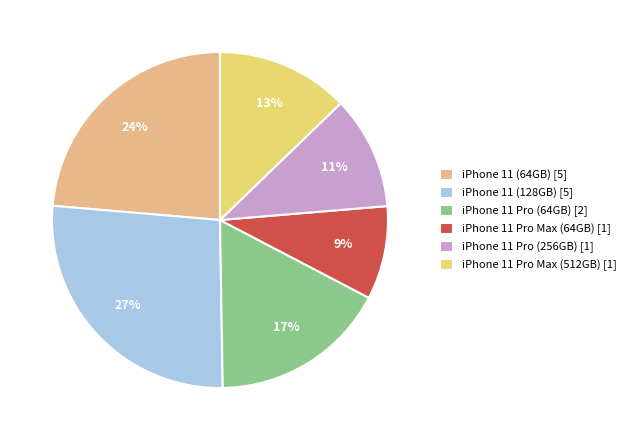

Which category has the smallest portion of the pie?

iPhone 11 Pro Max (64GB)